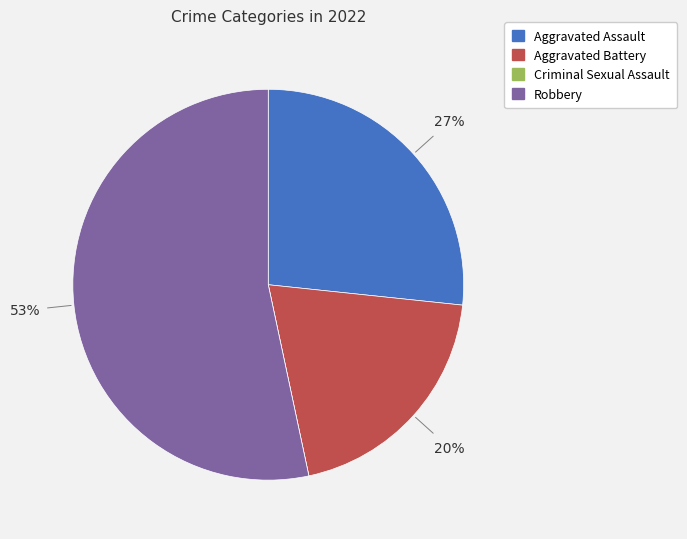

Is it true that Aggravated Battery is 20% of the pie?

True